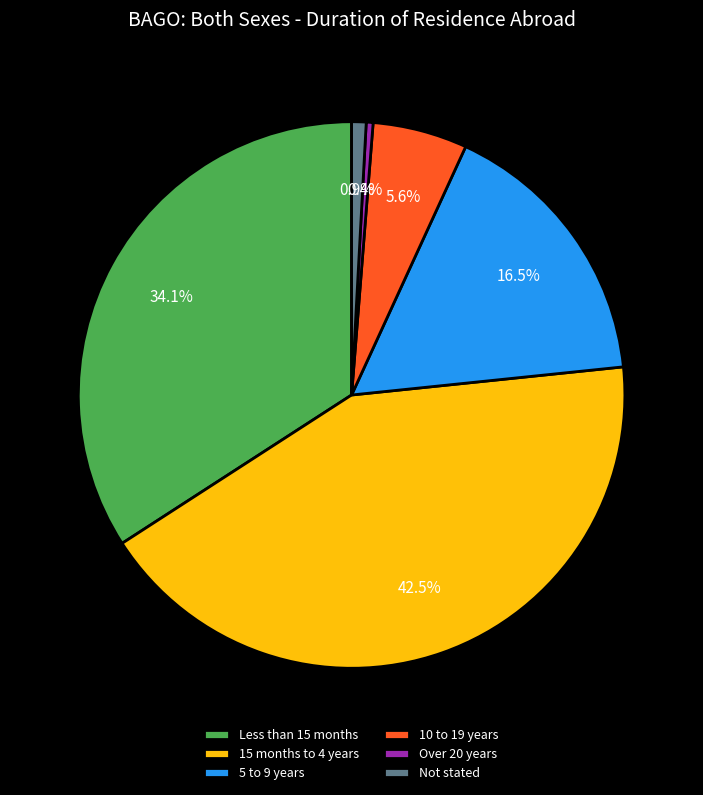

Combined, what portion of the pie is Over 20 years and 15 months to 4 years?

42.9%